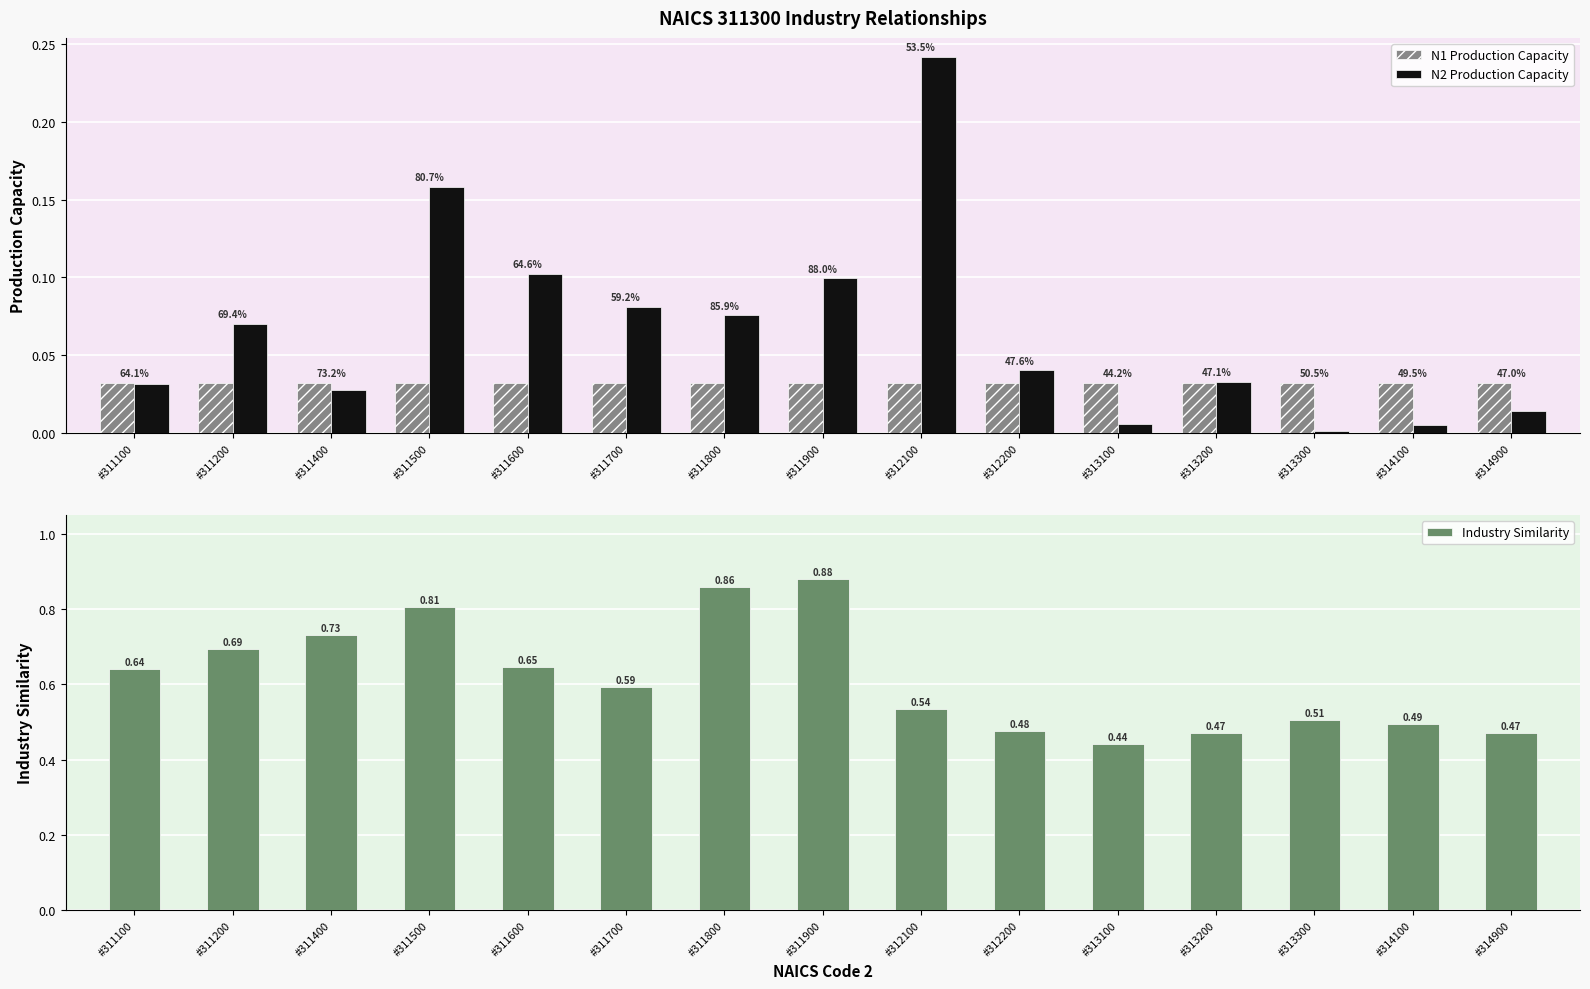

What is the difference between the maximum and minimum values in the N2 Production Capacity series?

0.2